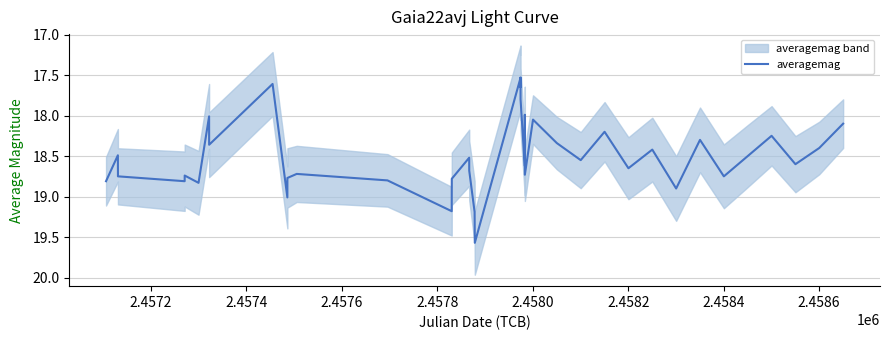

Reading right to left, list all the values displayed in this chart.

18.1	18.4	18.6	18.2	18.5	18.8	18.3	18.9	18.4	18.6	18.2	18.6	18.3	18.1	18.7	18.0	18.6	17.8	17.5	17.6	17.5	19.6	19.2	18.7	18.5	18.8	19.2	18.8	18.7	18.8	19.0	17.6	18.4	18.0	18.8	18.7	18.8	18.8	18.5	18.8